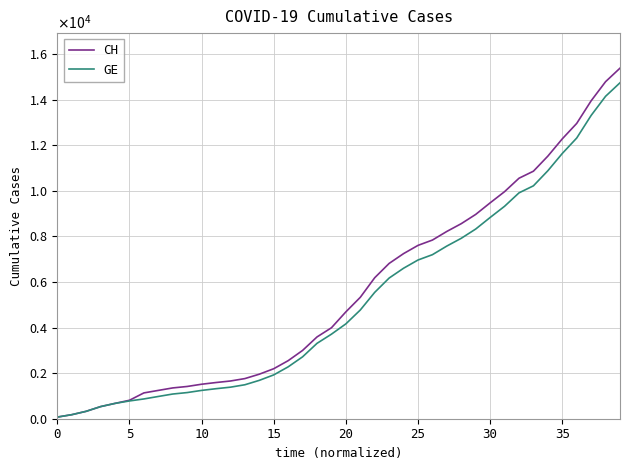

What is the highest value of the GE series?

14748